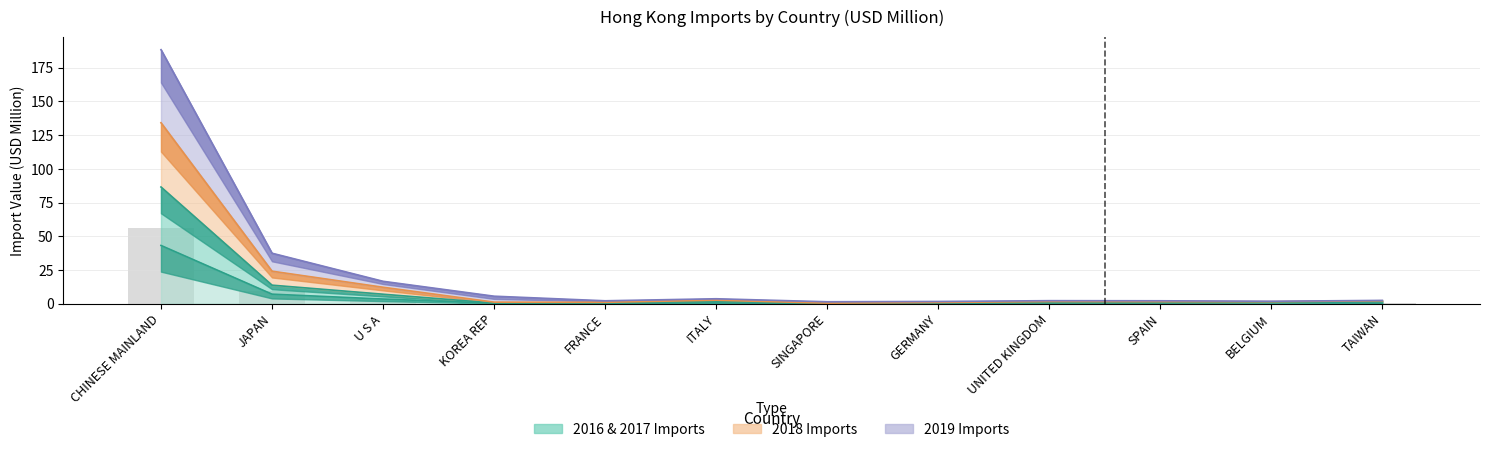

Which category has the highest value across all series?

CHINESE MAINLAND